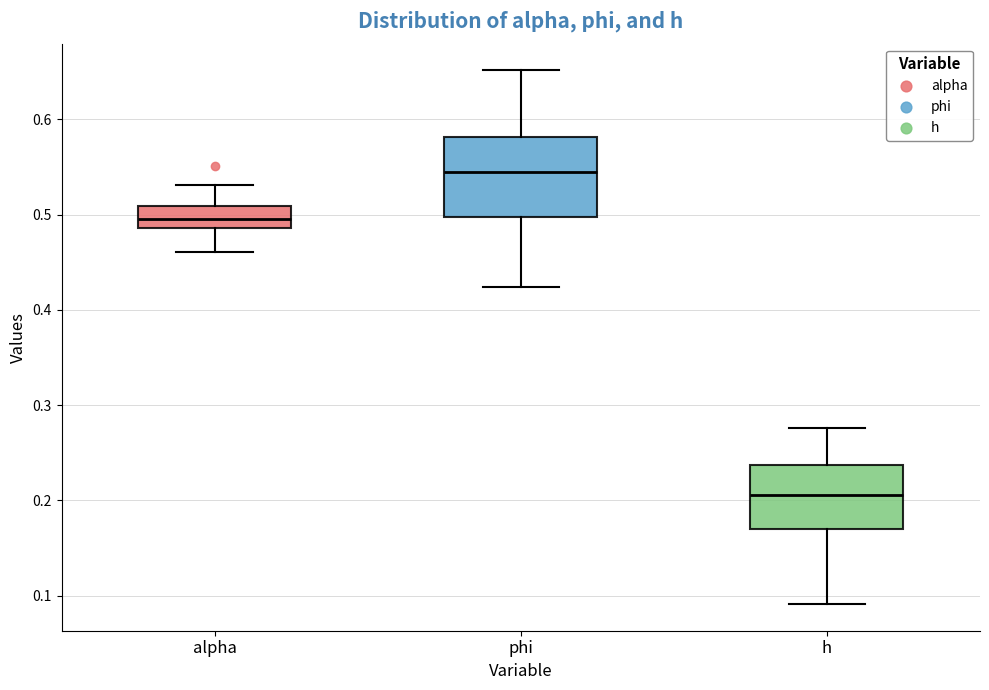

Which box has the lowest median line?

h